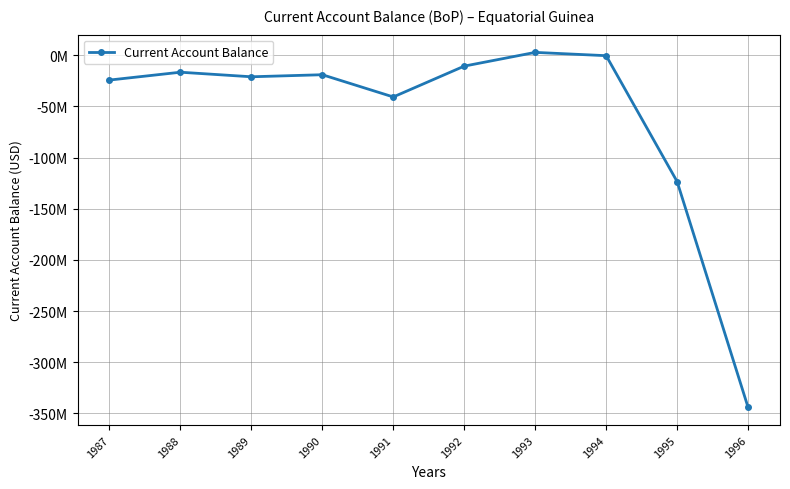

Is this an area chart (filled region under the line)?

No